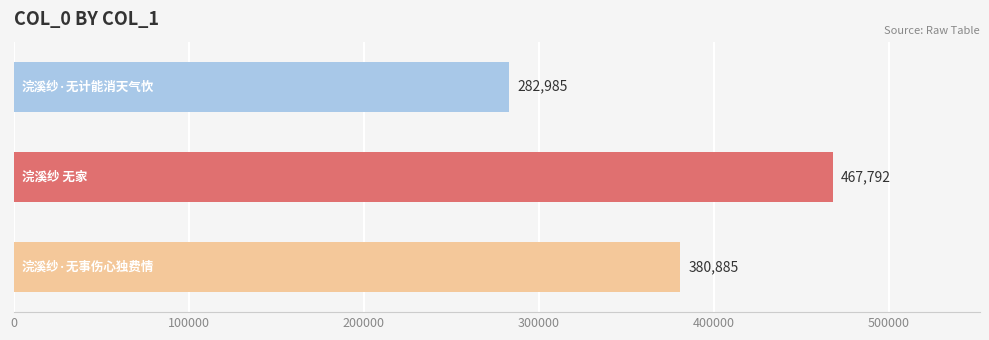

Count the number of data series in this chart.

1